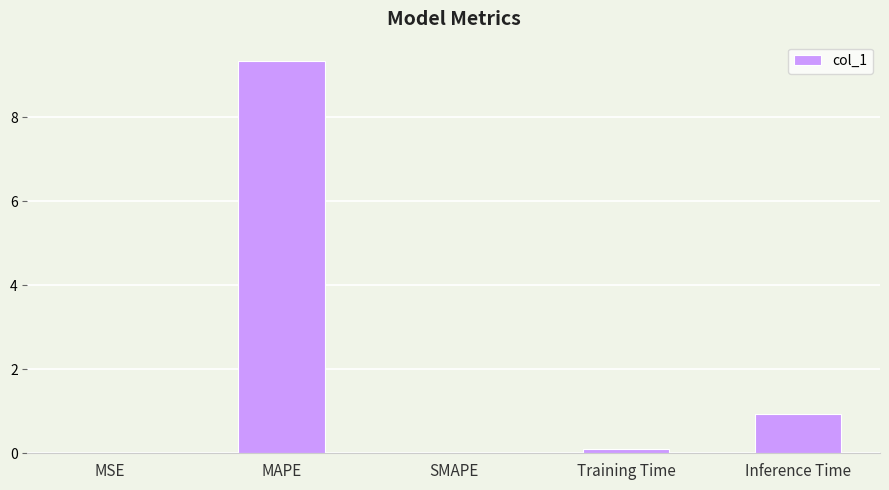

The chart shows a value of 0.0 at SMAPE. True or false?

True